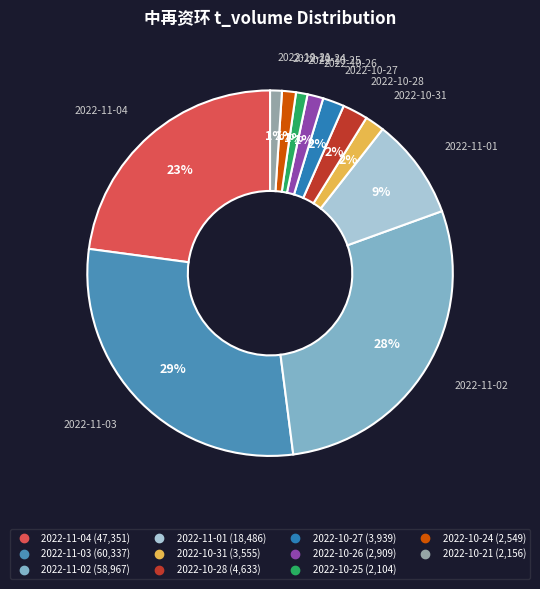

To the nearest percent, what is the difference between the largest and smallest slice percentages?

28%